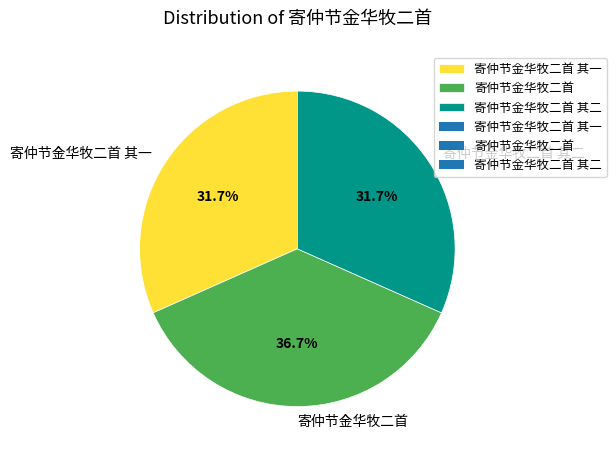

The 寄仲节金华牧二首 其一 slice represents 32% of the pie. True or false?

True